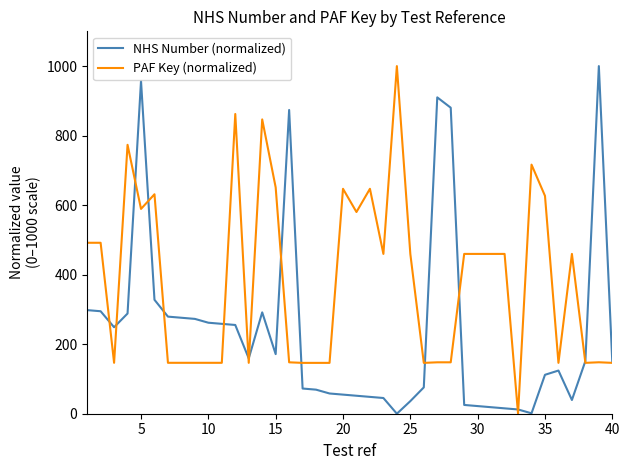

How many lines are shown in the chart?

2